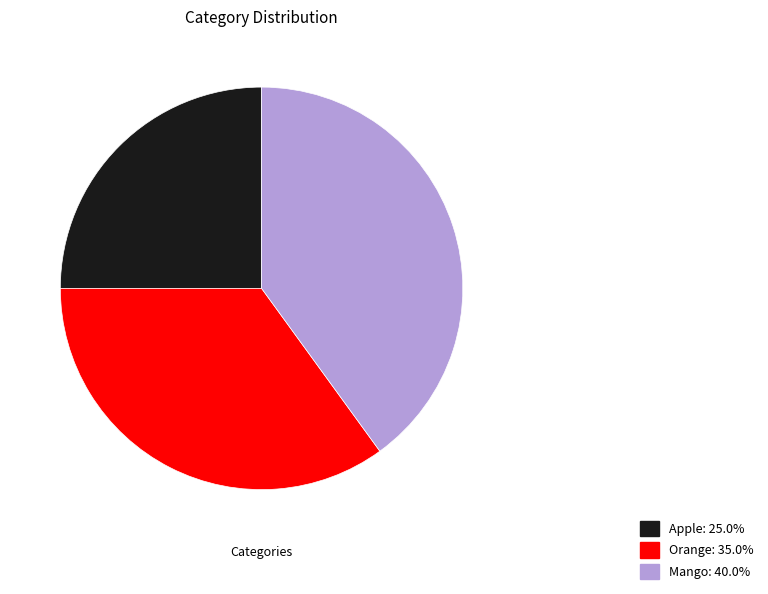

Which slice is the smallest?

Apple